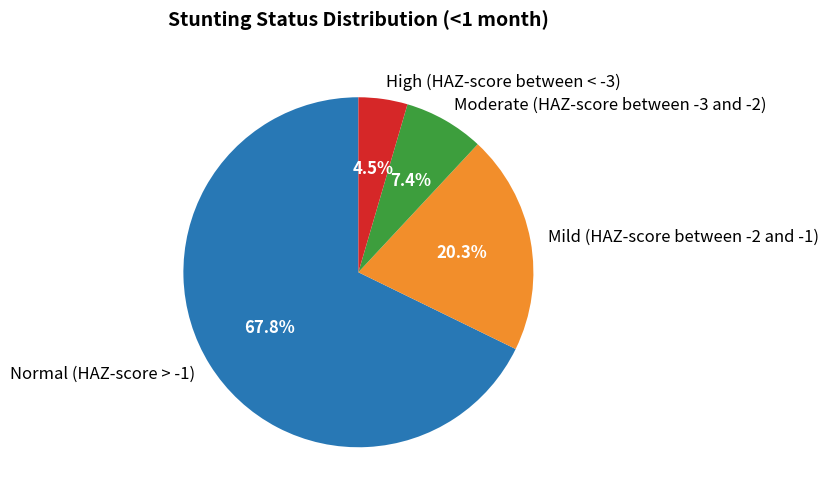

To the nearest percent, what is the difference between the largest and smallest slice percentages?

63%